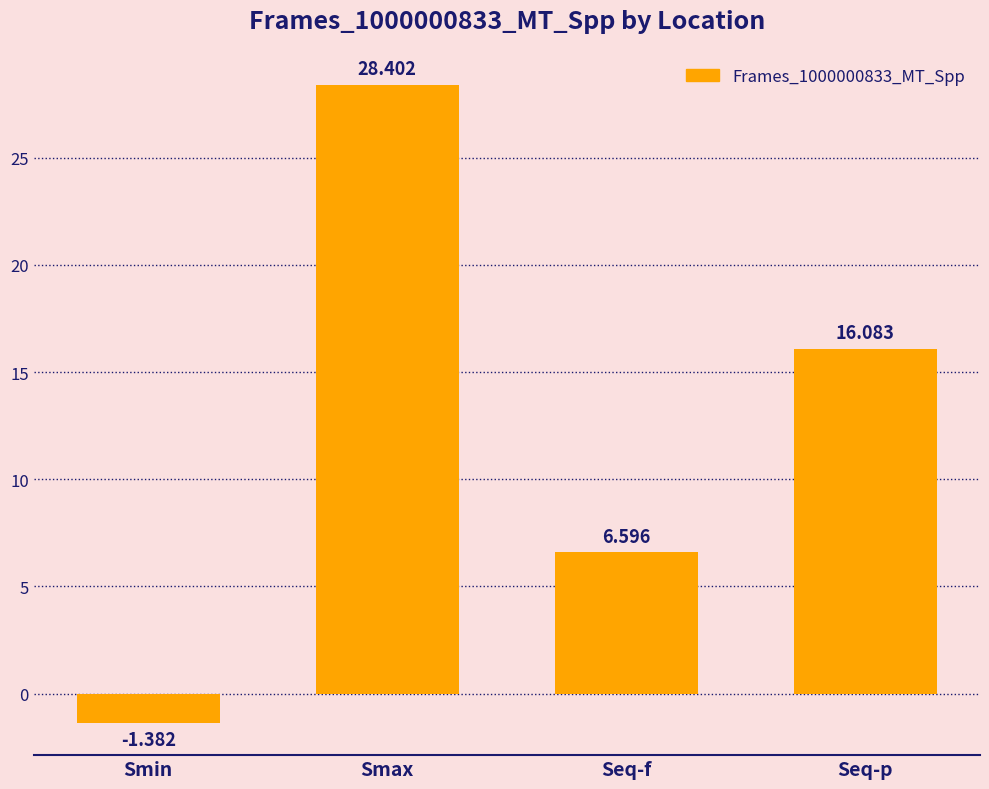

Are the bars horizontal?

No